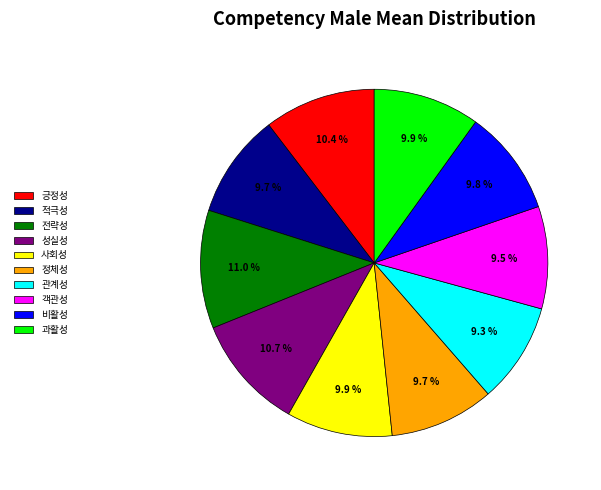

Is there a majority slice in this chart?

No